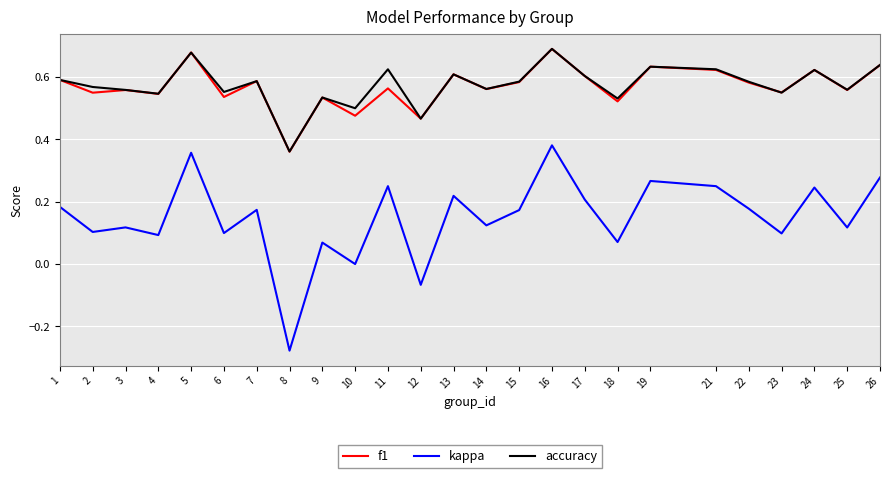

At which category does accuracy reach its first local peak?

5